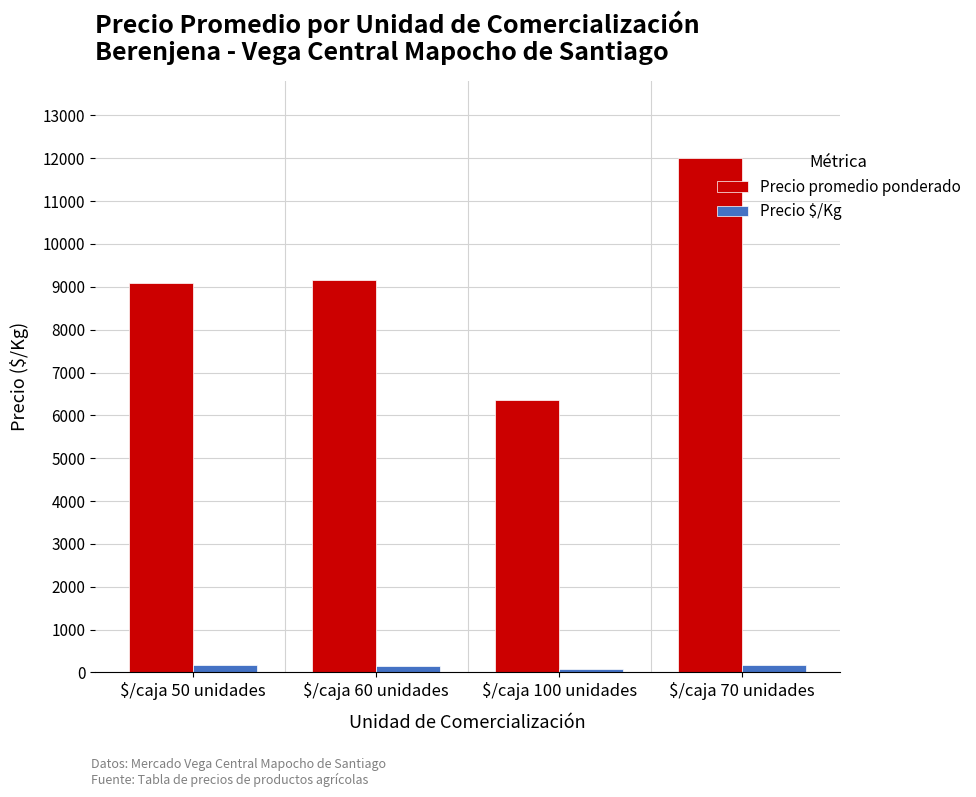

At which label does Precio promedio ponderado reach its peak?

$/caja 70 unidades